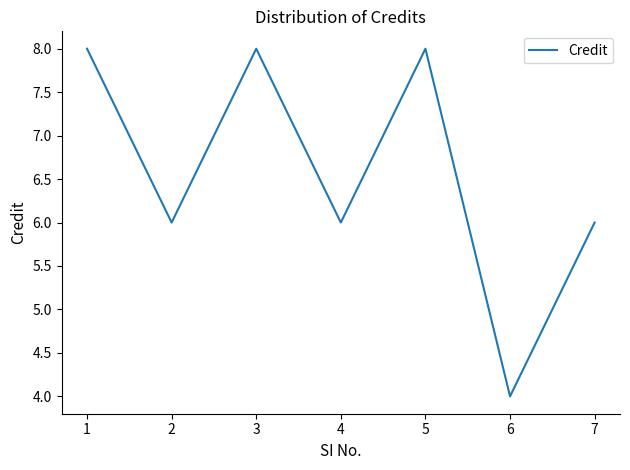

How many interior local valleys (lower than both neighbors) does the data have?

3